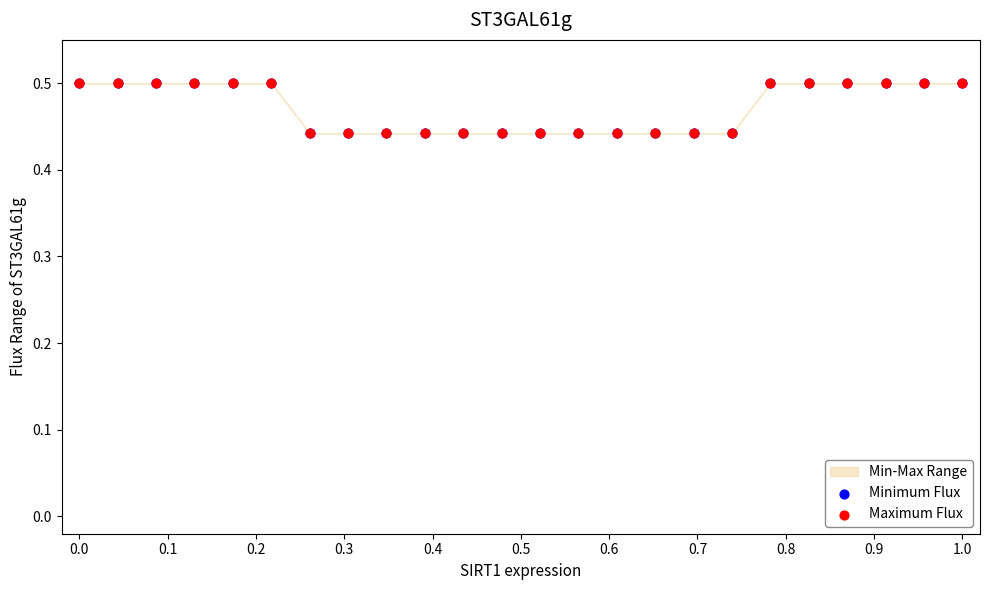

Which series has the largest Y range (max minus min)?

Minimum Flux